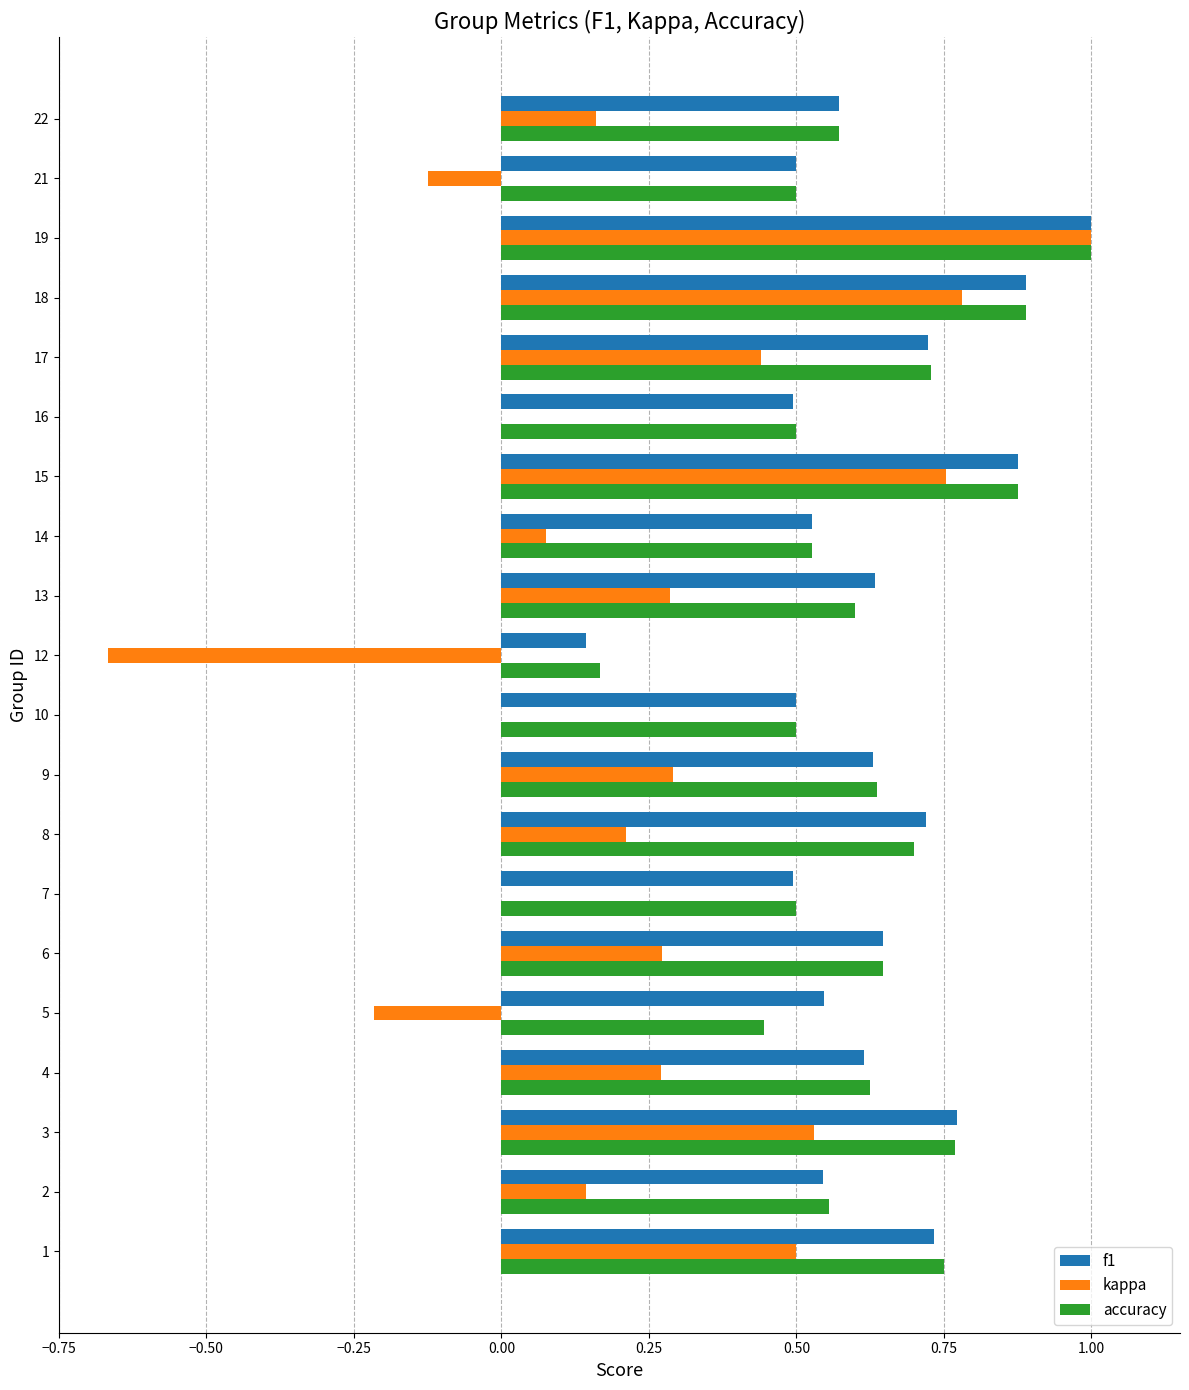

What are all the series names shown in the legend?

f1, kappa, accuracy